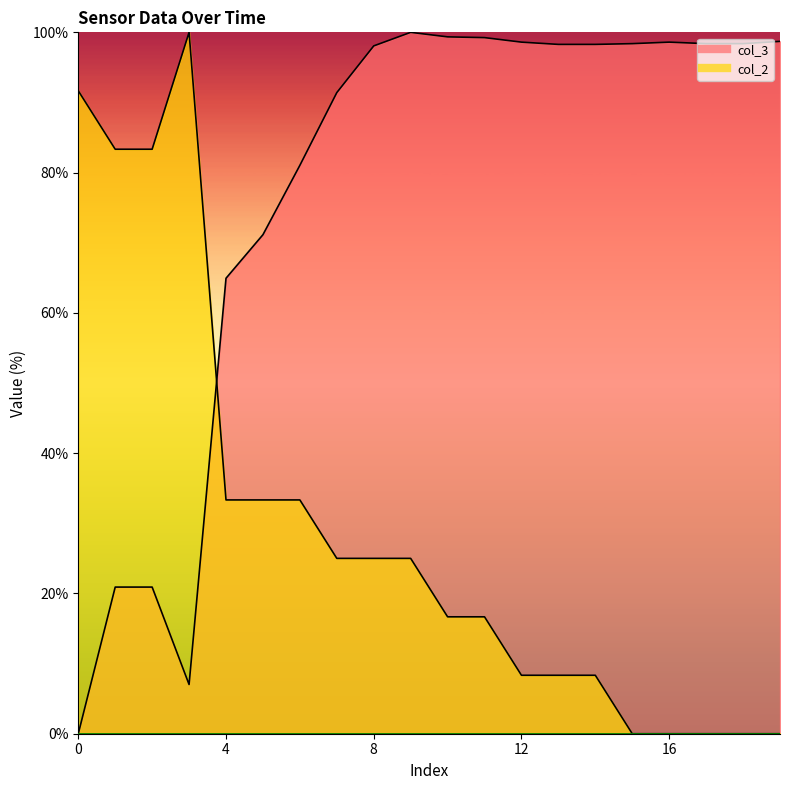

List the labels in order of col_2 value, smallest first.

15, 16, 17, 18, 19, 12, 13, 14, 10, 11, 7, 8, 9, 4, 5, 6, 1, 2, 0, 3